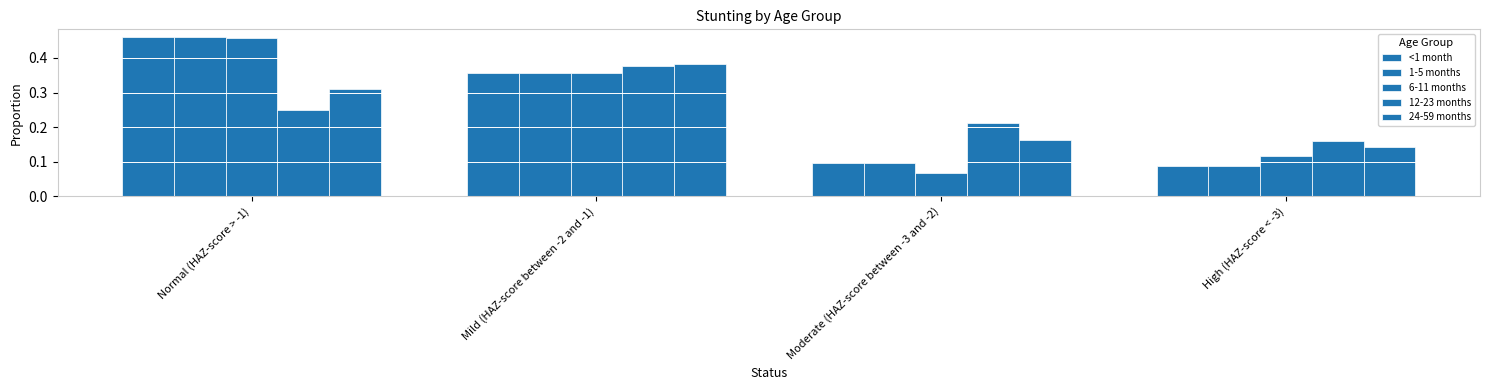

How many series are shown in this chart?

5